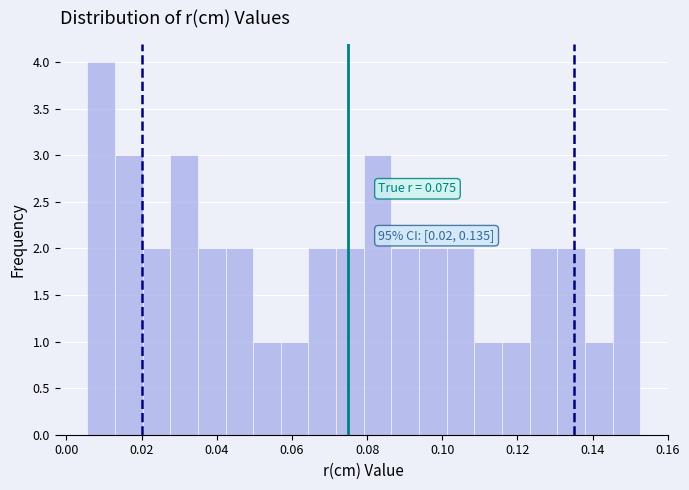

Read against the x-axis, roughly where is the centre of the tallest bar?

0.010